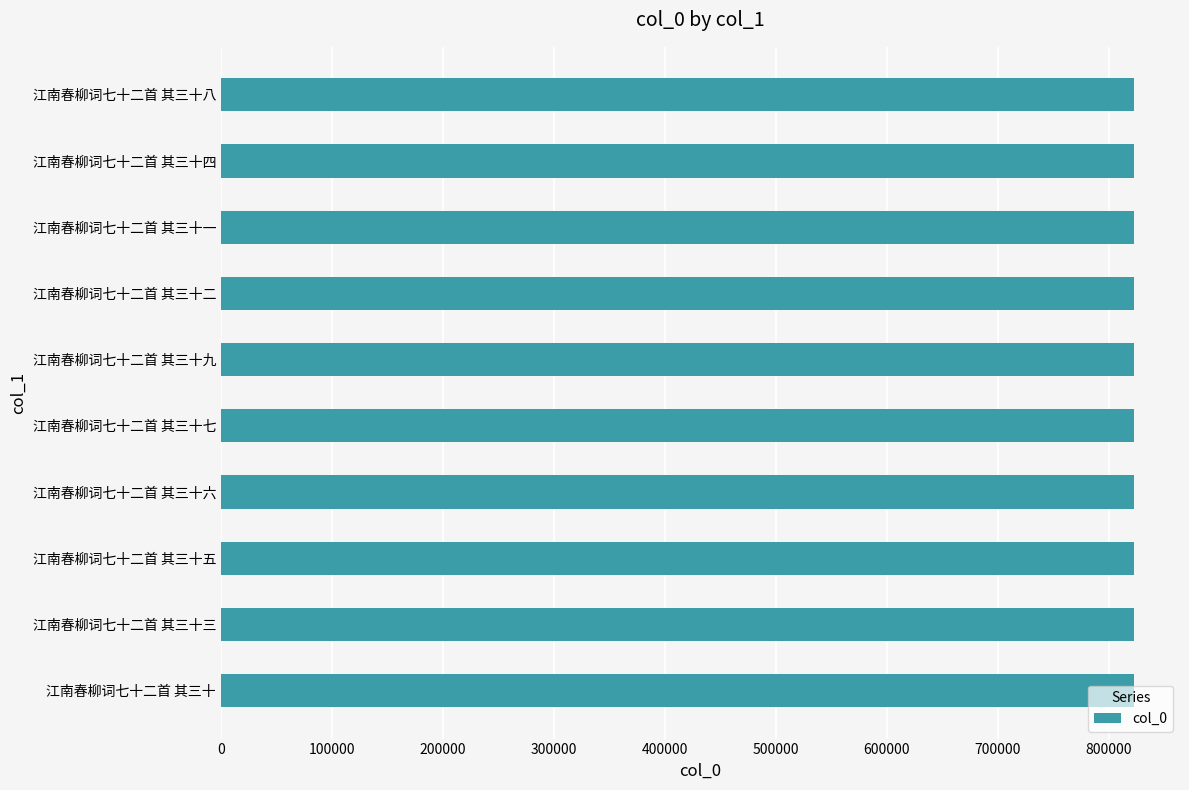

What is the minimum value shown in the chart?

822903